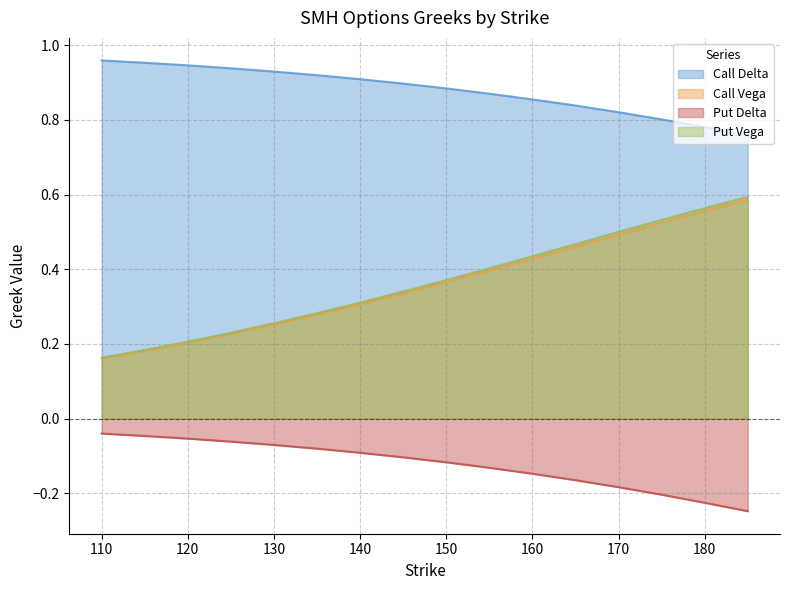

True or false: Call Vega and Put Delta intersect in this chart.

False